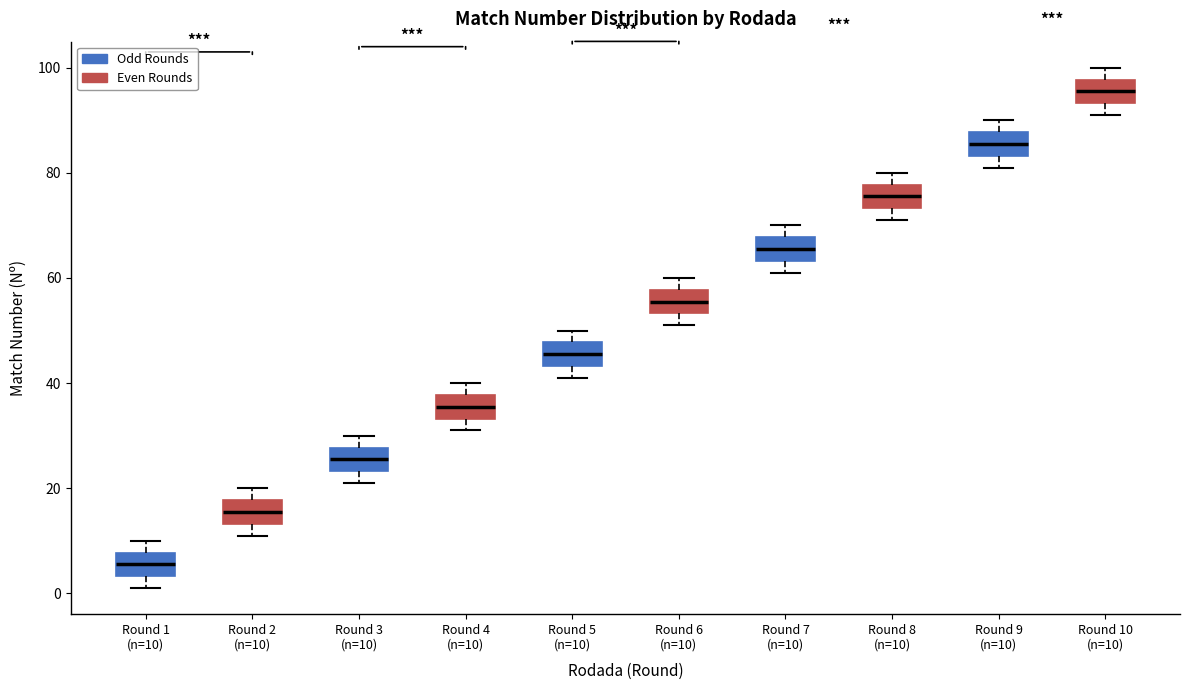

Reading left to right, read every box against the y-axis: the position of its median line, the range the box covers, and the ends of its whiskers. The values are not printed on the chart, so give them approximately, as read against the axis.

Round 1 (n=10): median 6, box 4 to 8, whiskers 2 to 10
Round 2 (n=10): median 16, box 14 to 18, whiskers 12 to 20
Round 3 (n=10): median 26, box 24 to 28, whiskers 22 to 30
Round 4 (n=10): median 36, box 34 to 38, whiskers 32 to 40
Round 5 (n=10): median 46, box 44 to 48, whiskers 42 to 50
Round 6 (n=10): median 56, box 54 to 58, whiskers 52 to 60
Round 7 (n=10): median 66, box 64 to 68, whiskers 62 to 70
Round 8 (n=10): median 76, box 74 to 78, whiskers 72 to 80
Round 9 (n=10): median 86, box 84 to 88, whiskers 82 to 90
Round 10 (n=10): median 96, box 94 to 98, whiskers 92 to 100